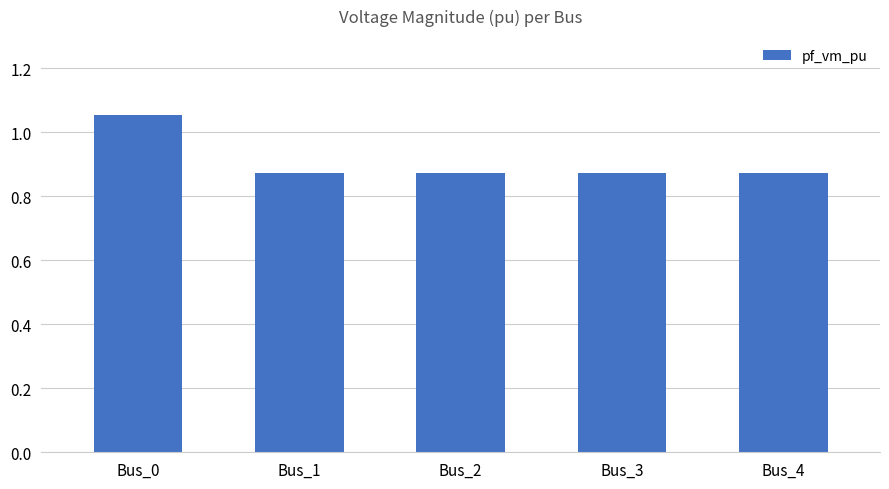

What is the sum of all values?

4.5